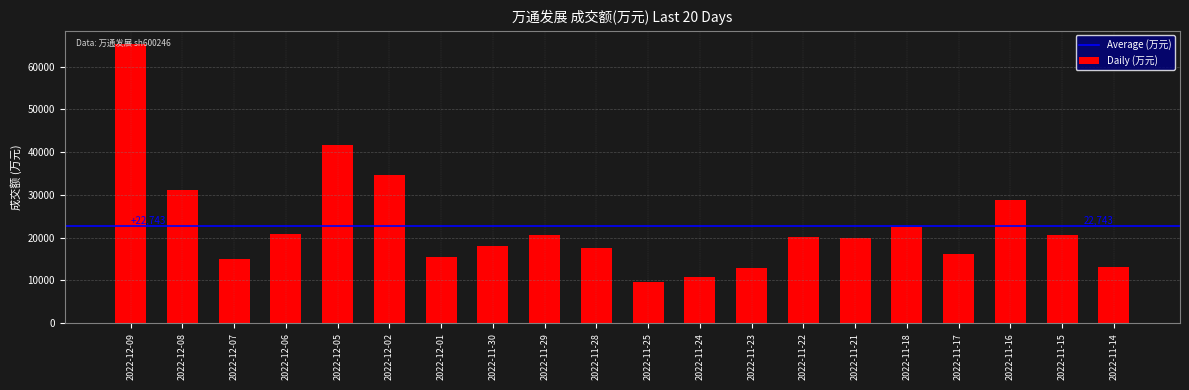

How many series are shown in this chart?

1